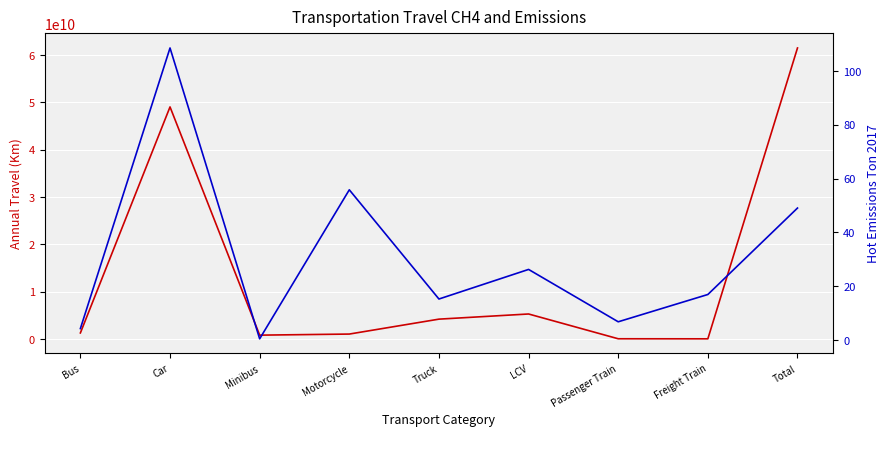

List the labels in order of CH4 density value, smallest first.

Freight Train, Passenger Train, Minibus, Motorcycle, Bus, Truck, LCV, Car, Total